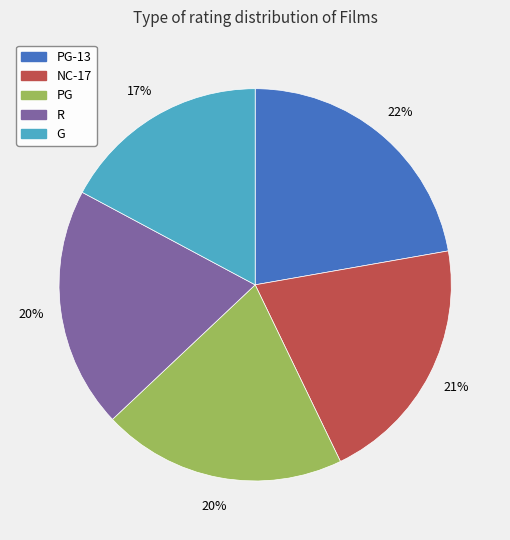

Between NC-17 and G, which is larger?

NC-17